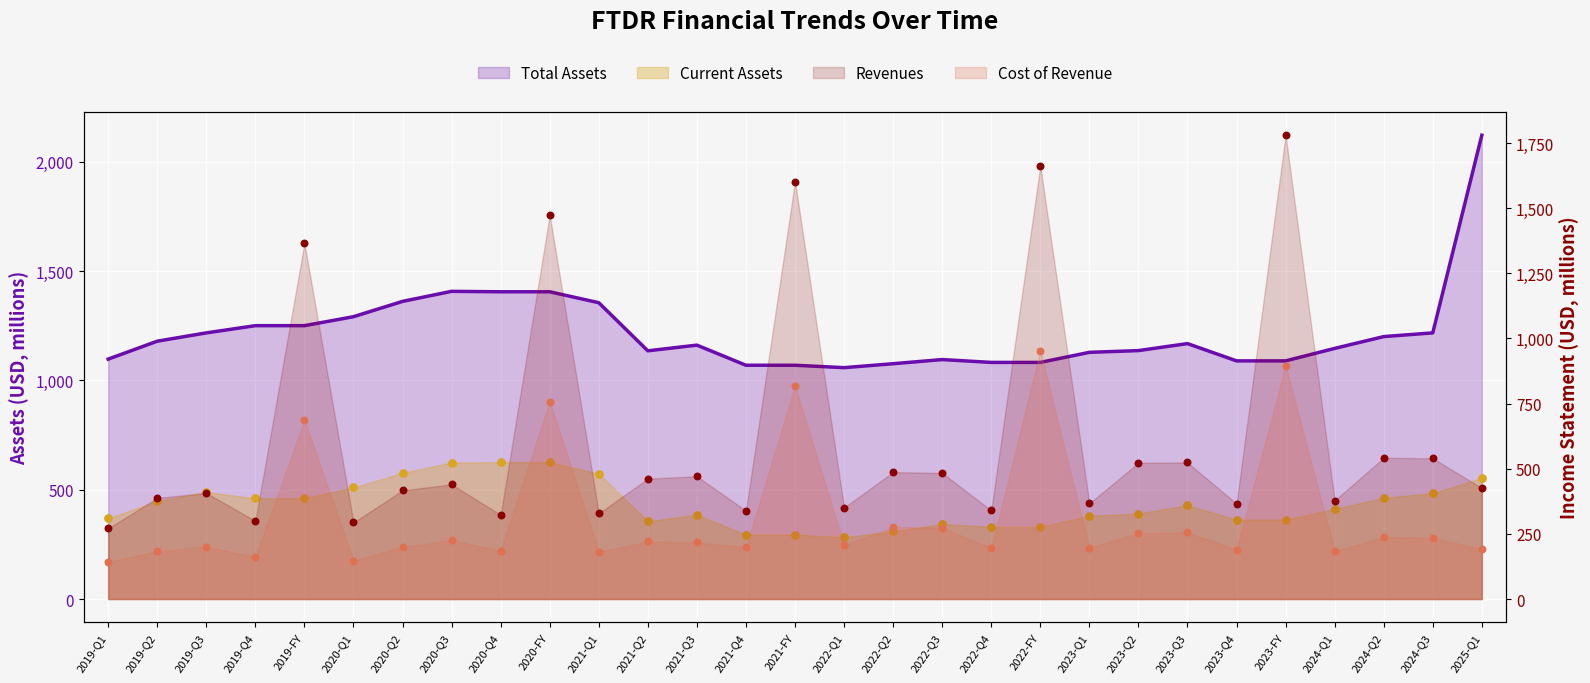

Which series contains the highest Y value?

Total Assets